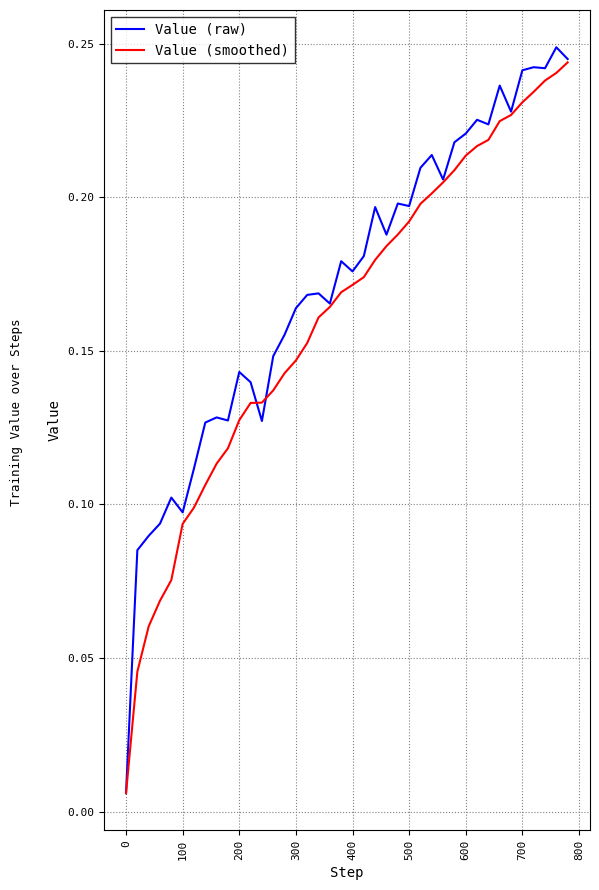

What are all the series names shown in the legend?

Value (raw), Value (smoothed)